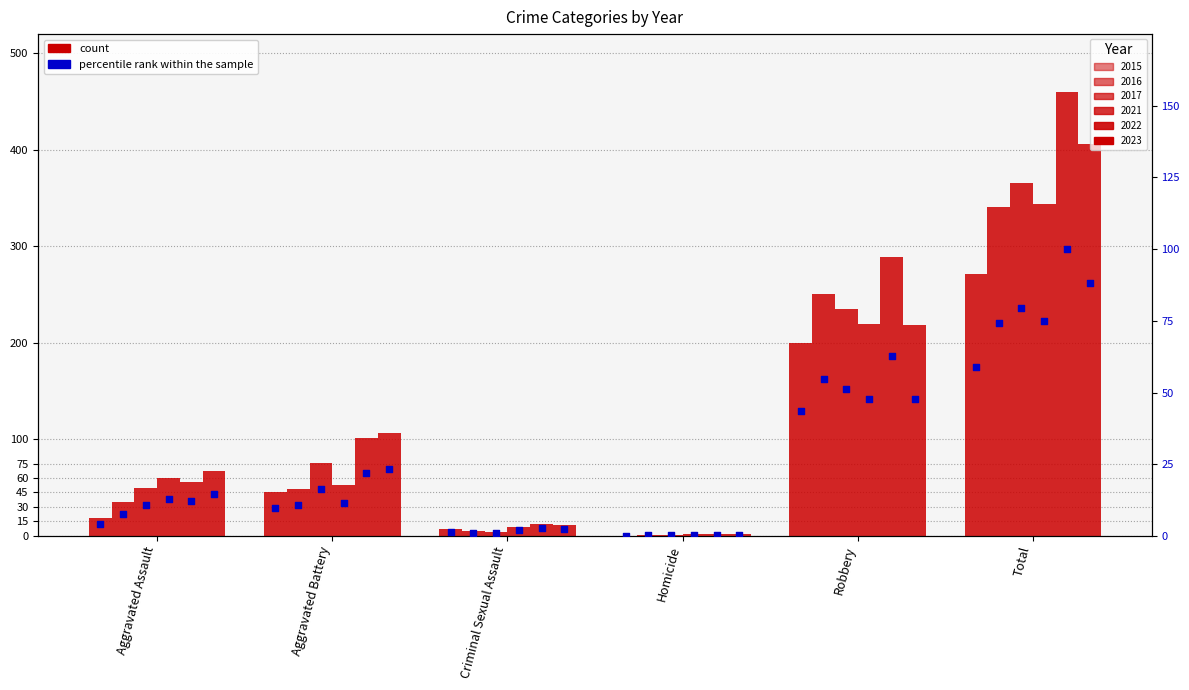

Which series has the widest spread of Y values?

2022